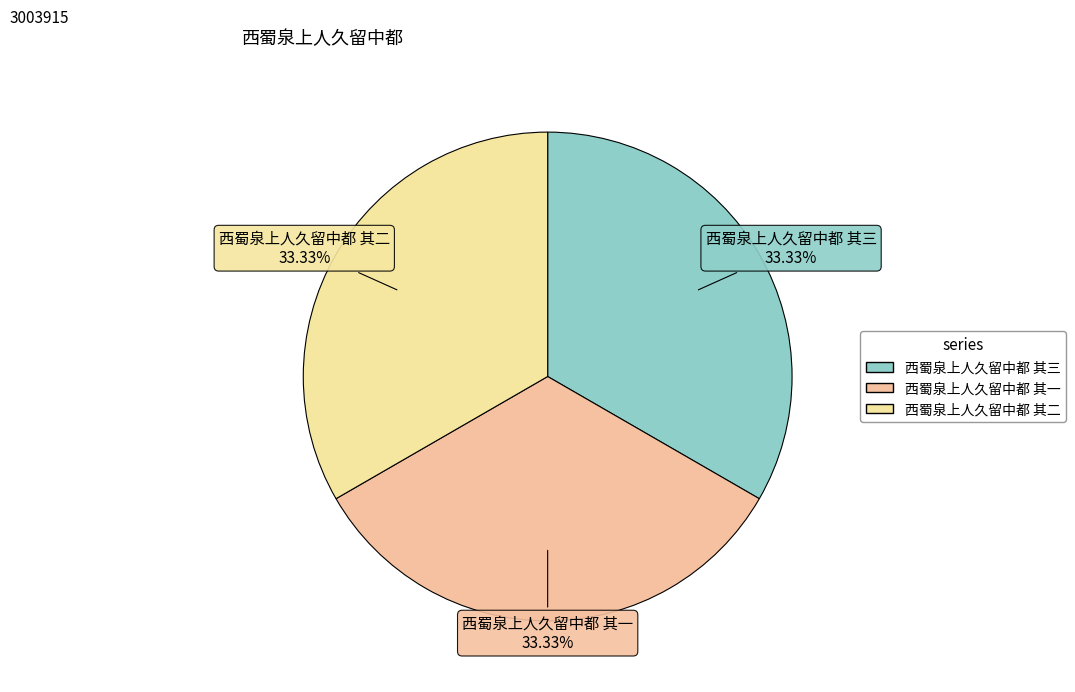

How many slices are in this pie chart?

3